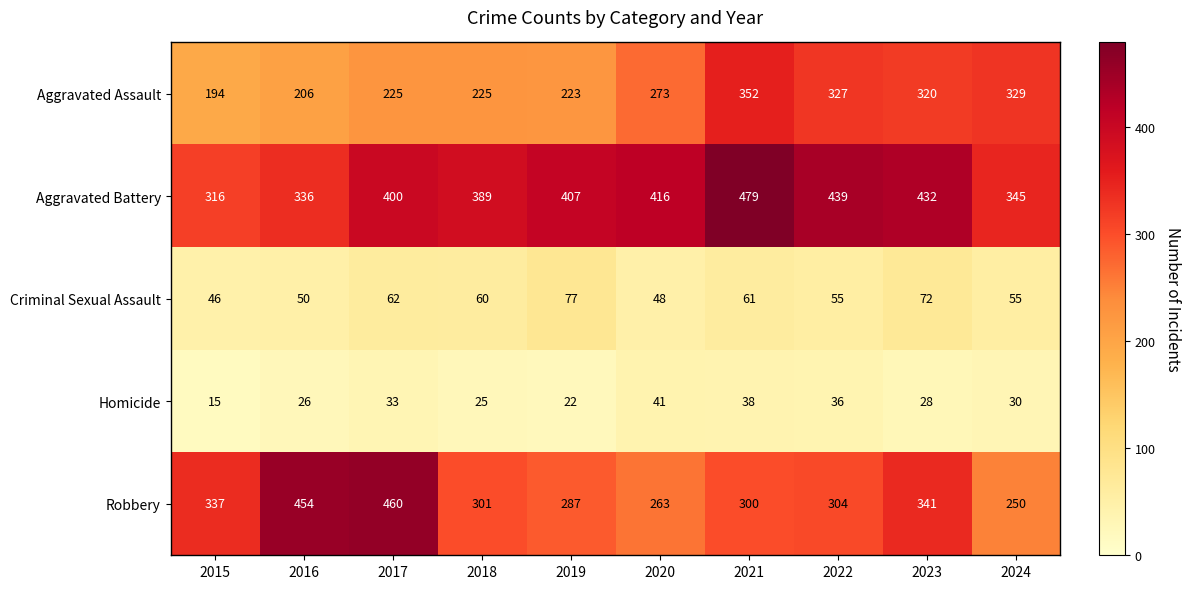

Where is Homicide nearest to the value 28?

2023